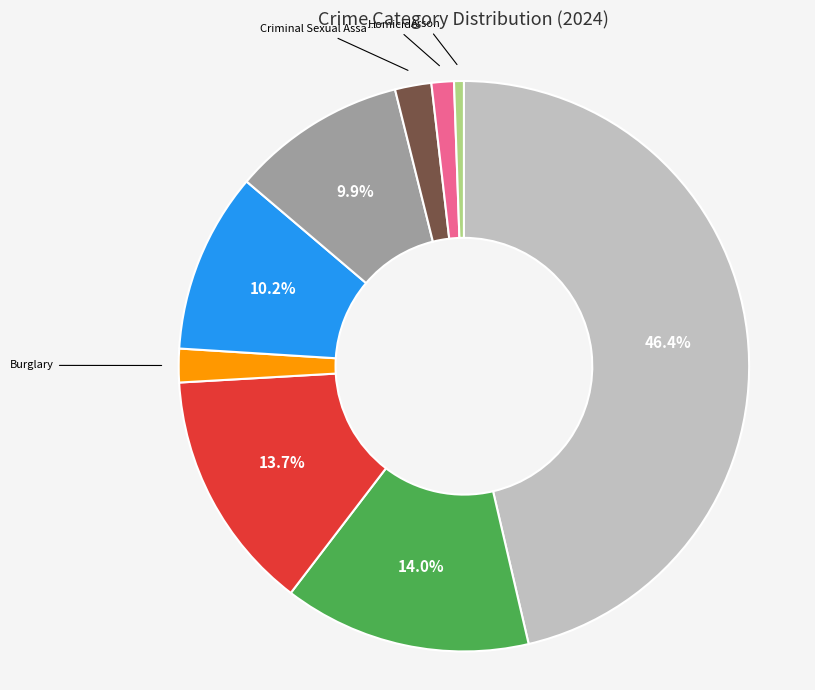

Is there any slice that represents more than half of the pie?

No